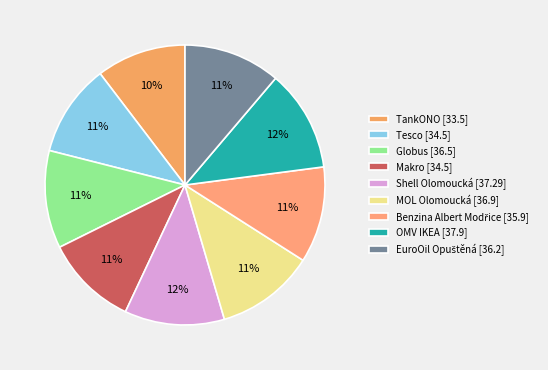

To the nearest percent, what percentage of the pie is Tesco?

11%